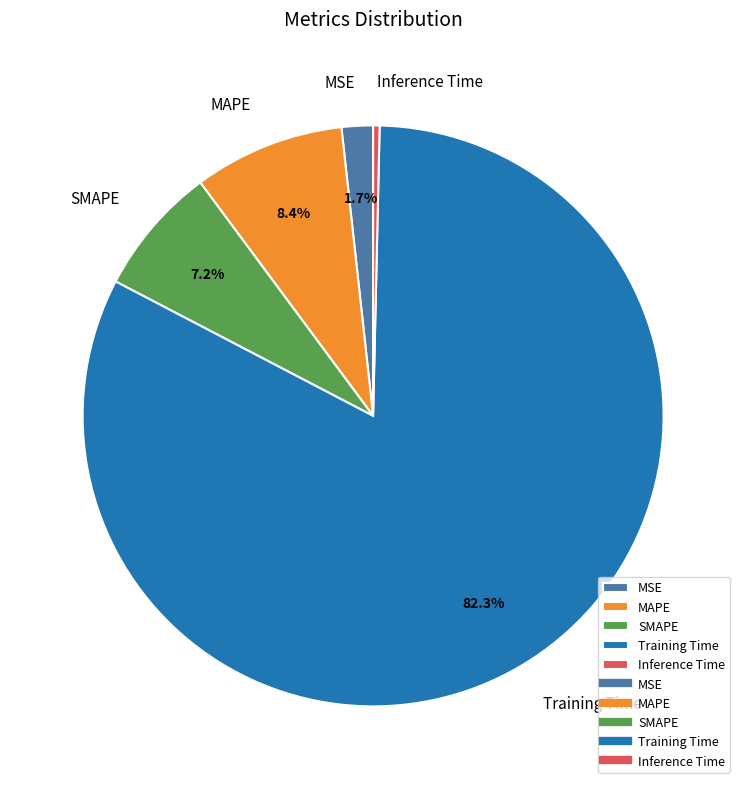

What is the smallest slice in the pie chart?

Inference Time